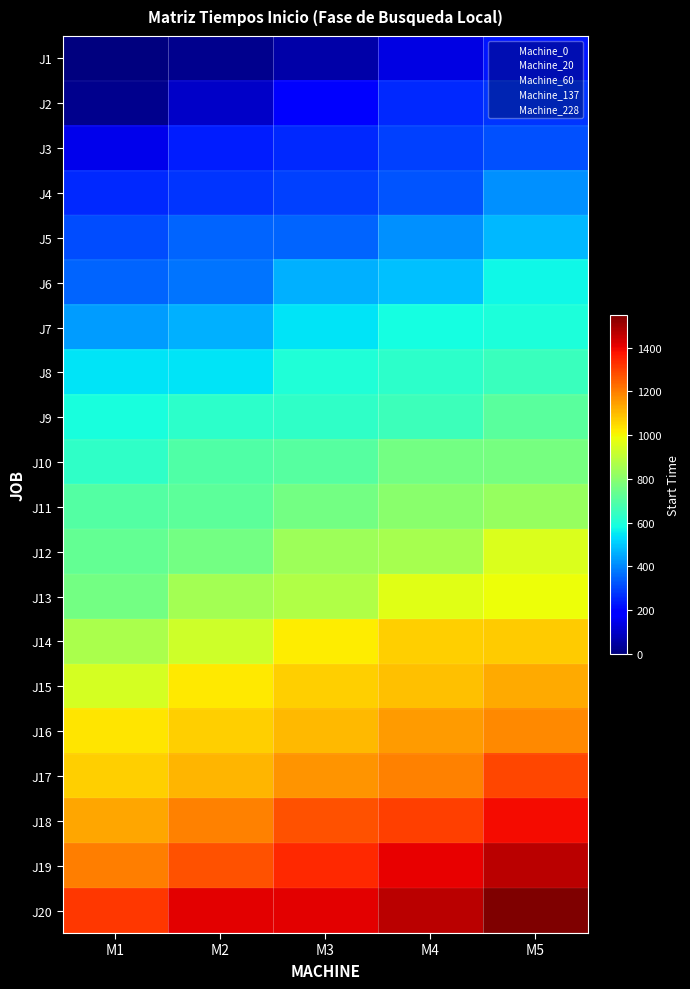

What is the total value across all series at M3?

14929